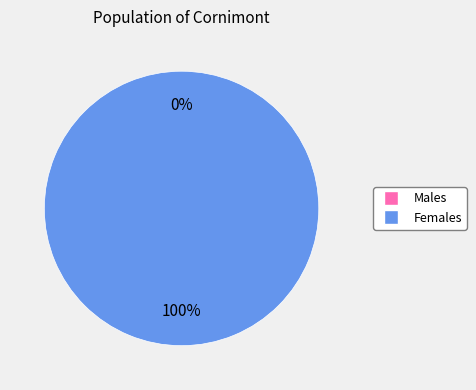

Which has a higher value, 1475772207 or 1484752896?

1484752896